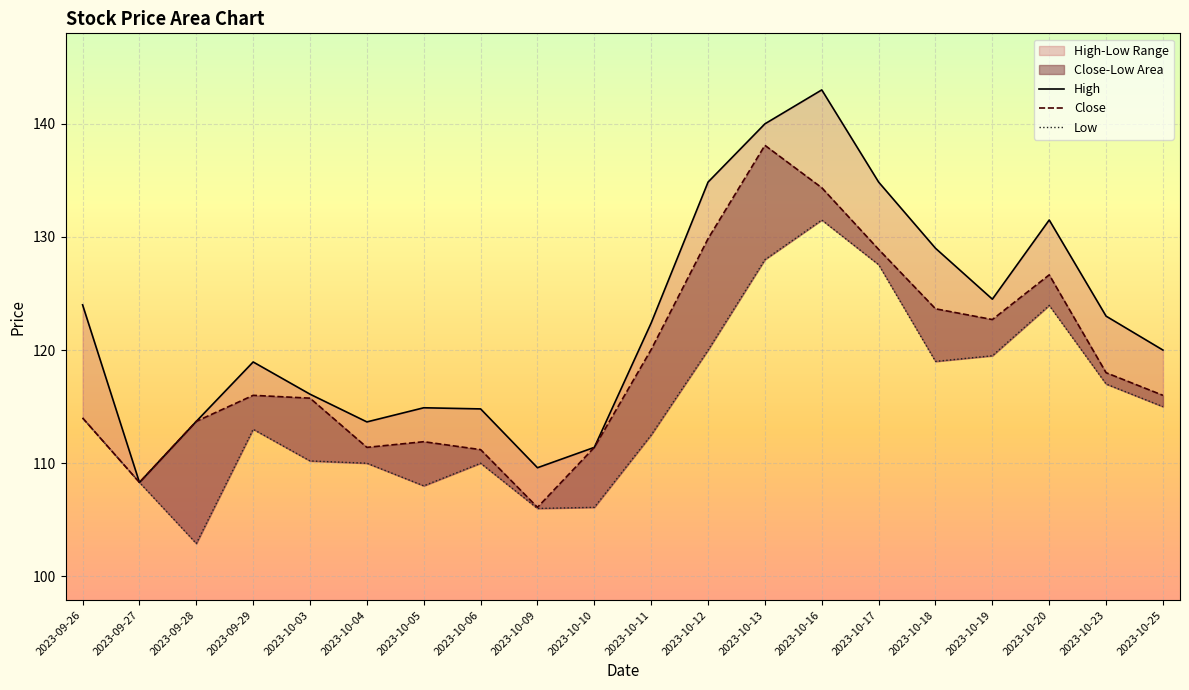

What is the difference between the highest and lowest values at 2023-10-12?

14.8